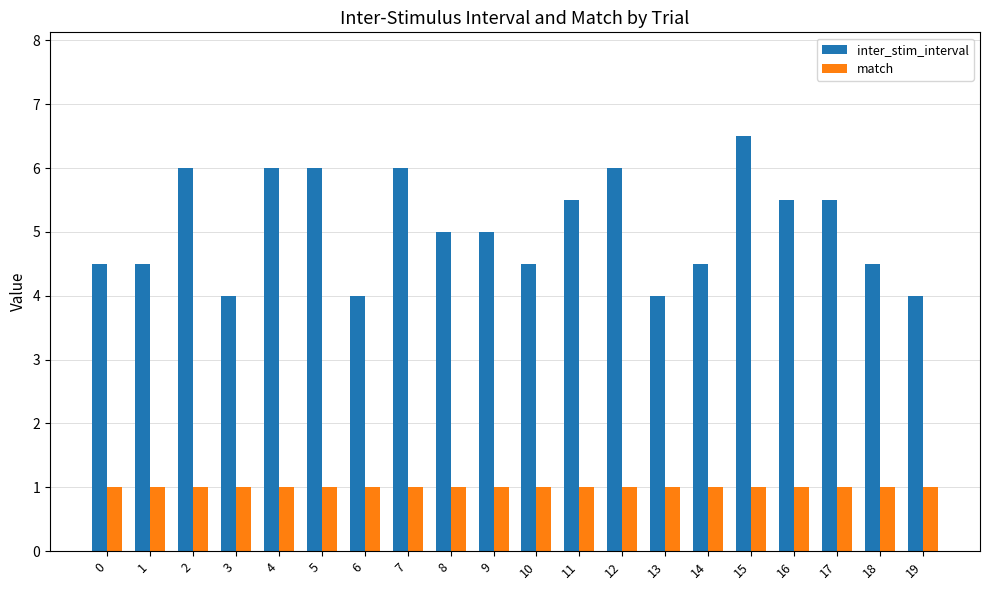

Read the inter_stim_interval value at 7.

6.0